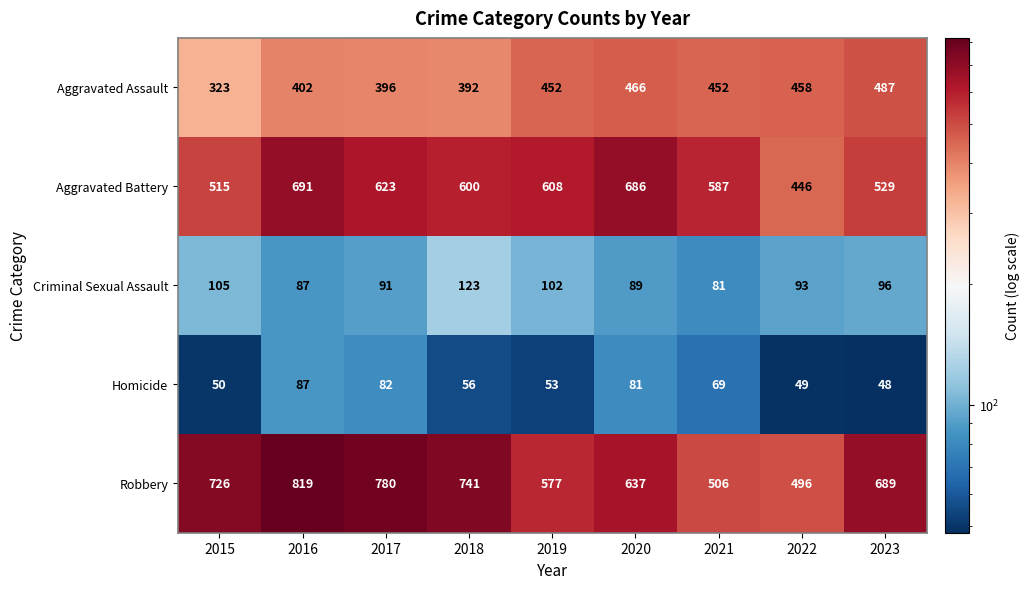

Which series has the largest range (max minus min)?

Robbery